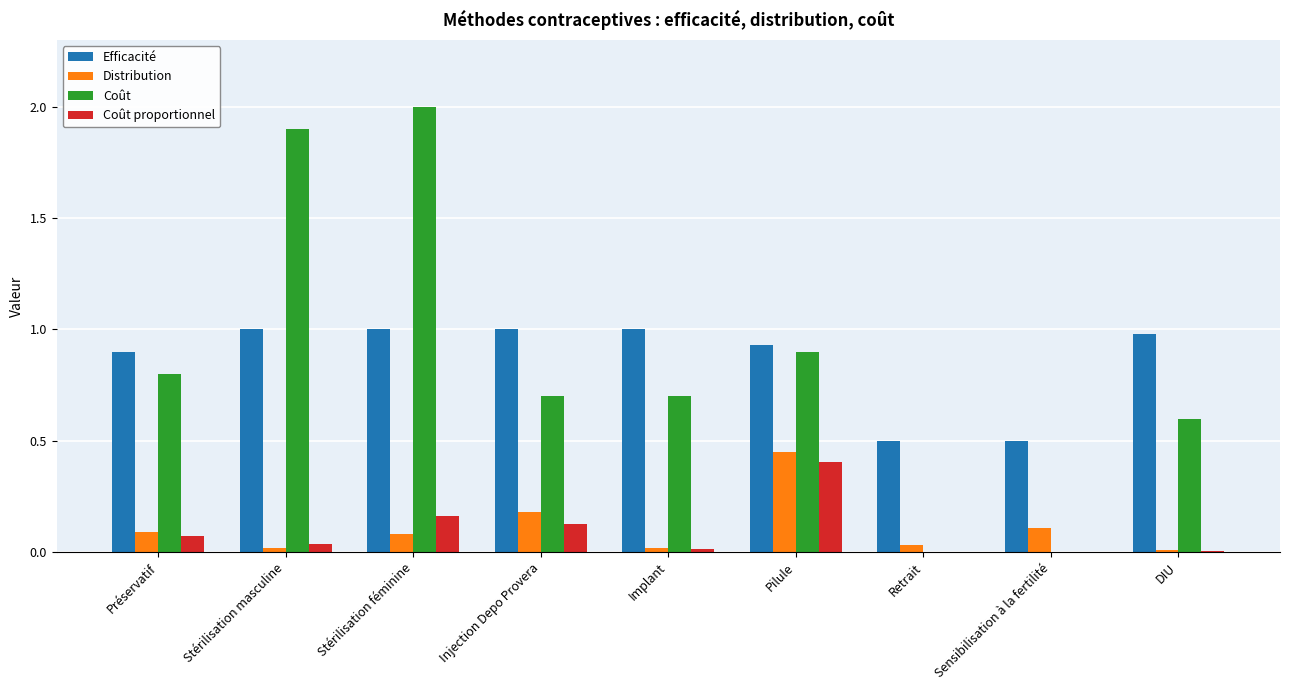

Is the value of Coût proportionnel at Sensibilisation à la fertilité greater than the value of Distribution at Pilule?

No